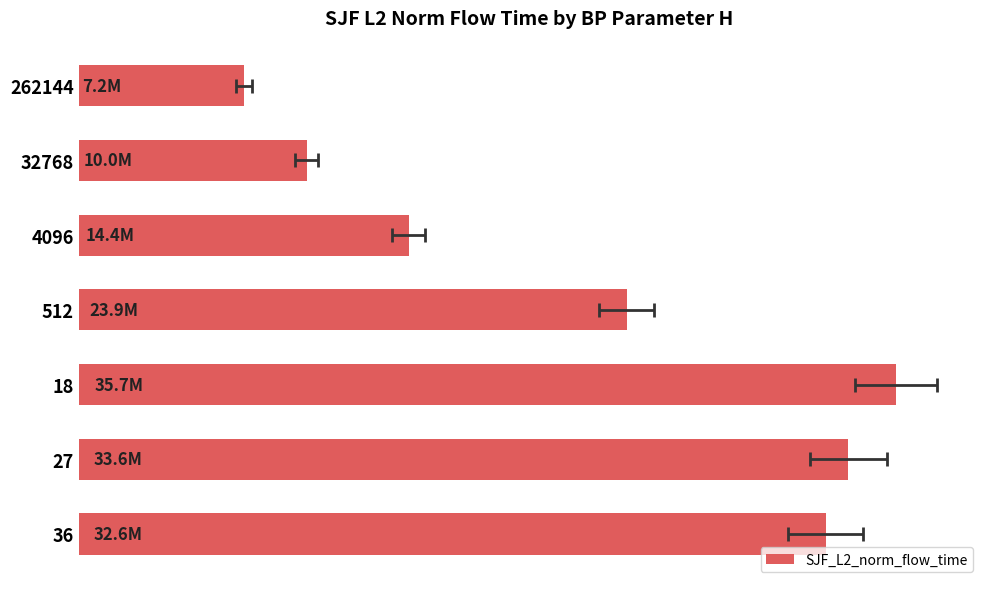

Rank the categories by value from lowest to highest.

0.0, 0.5, 1.0, 1.5, 3.0, 2.5, 2.0